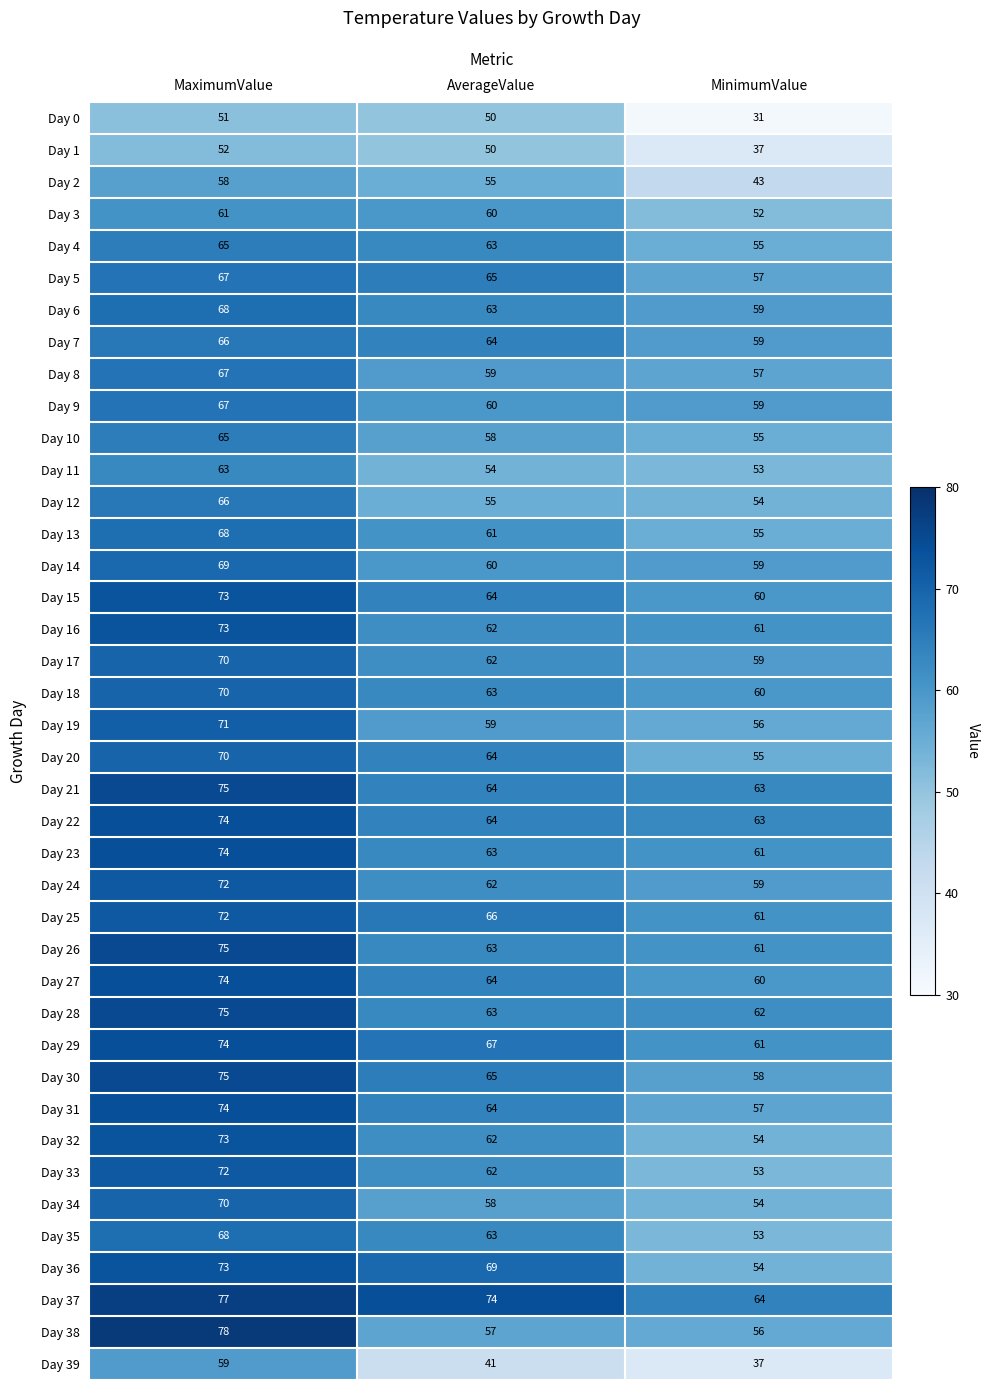

Is it true that Day 39 equals 55 at MinimumValue?

False